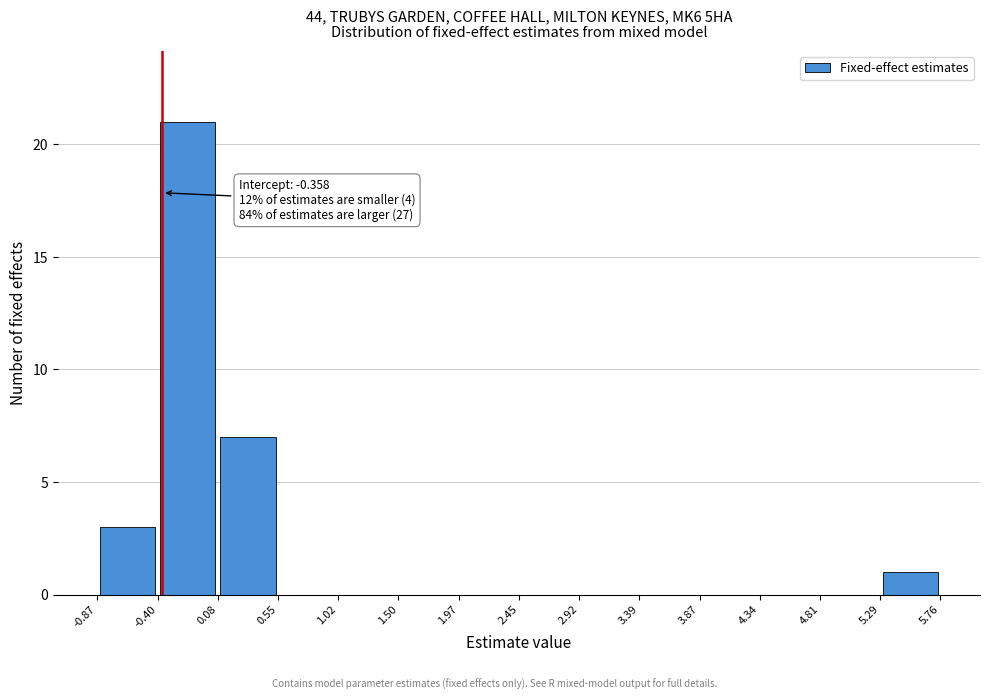

Over which range of the x-axis is the bar tallest?

-0.40 to 0.08